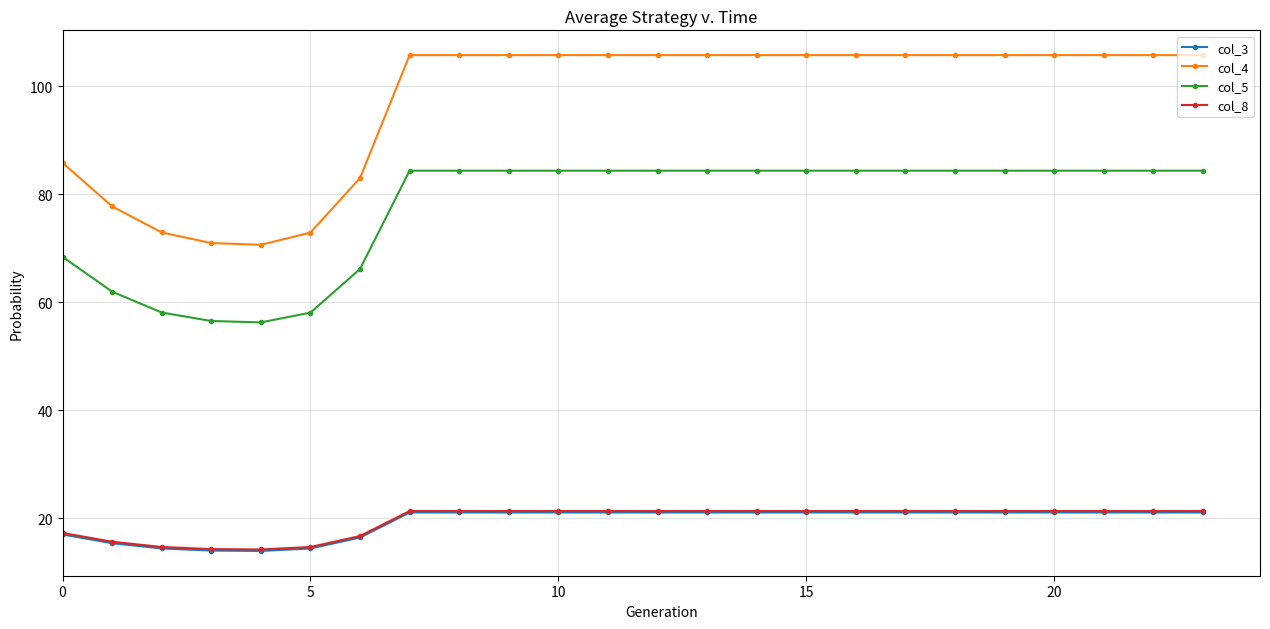

Which series has the largest range (max minus min)?

col_4